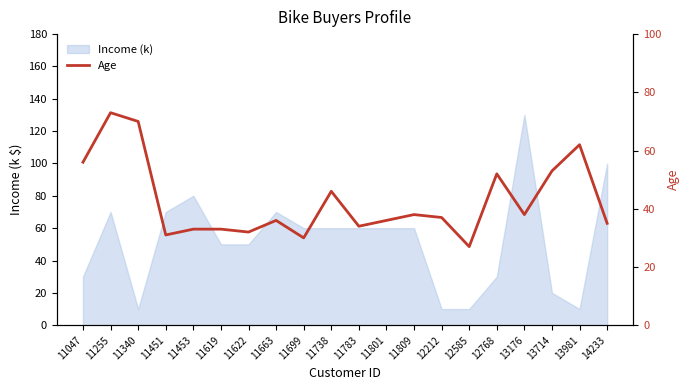

Reading left to right, what are all the values shown in this chart?

56	73	70	31	33	33	32	36	30	46	34	36	38	37	27	52	38	53	62	35